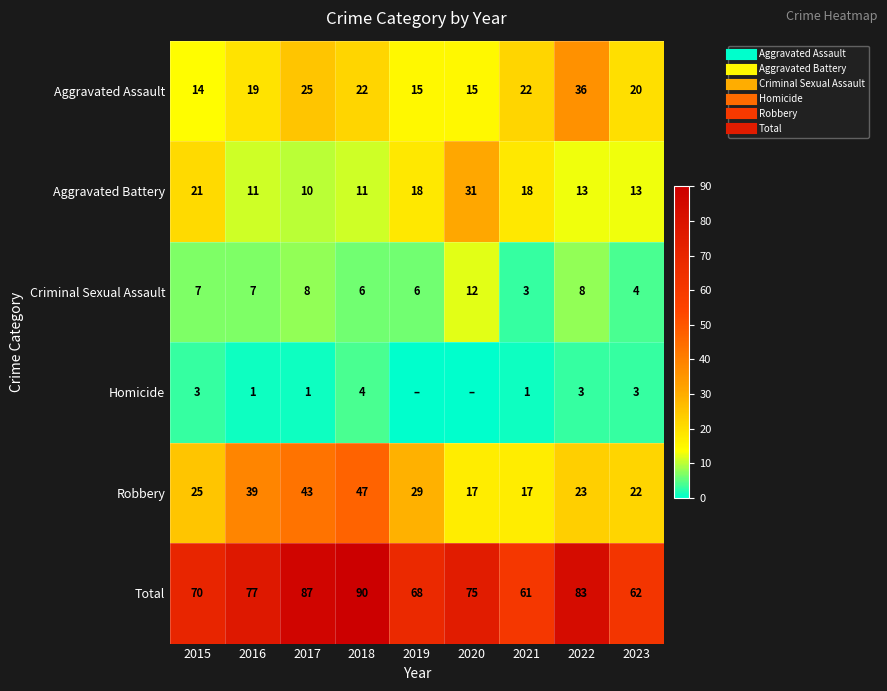

What is the difference between the maximum and second lowest values in the Aggravated Assault series?

21